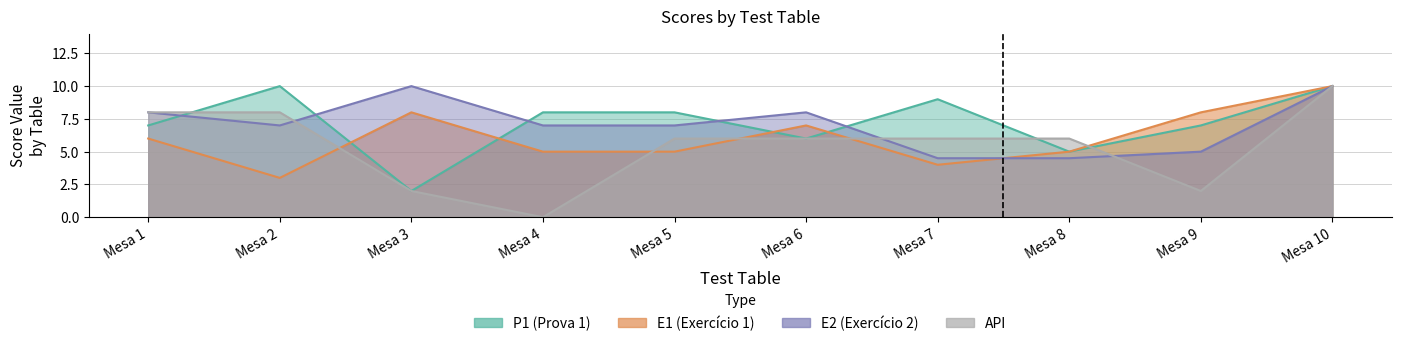

Is it true that P1 equals 3.3 at Mesa 3?

False